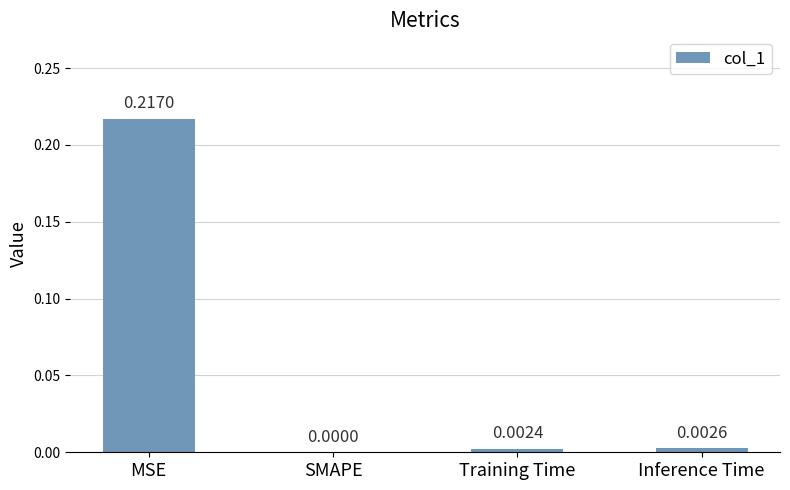

Count the number of categories in the chart.

4